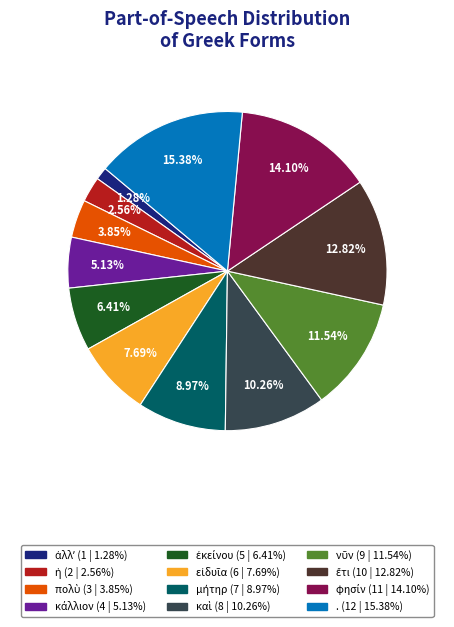

What is the largest slice in the pie chart?

.